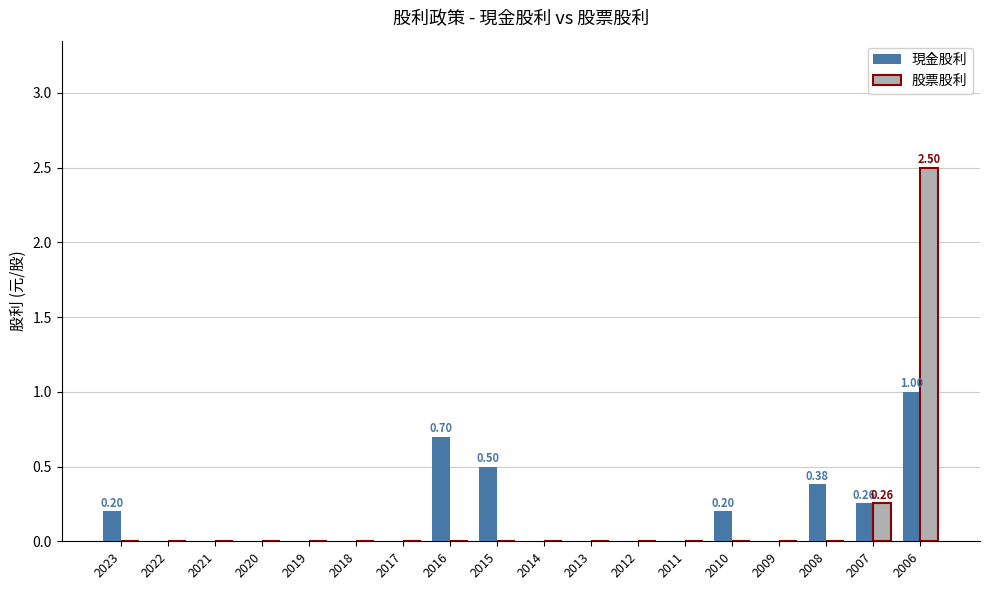

How many 股票股利 values are between 0 and 1?

17